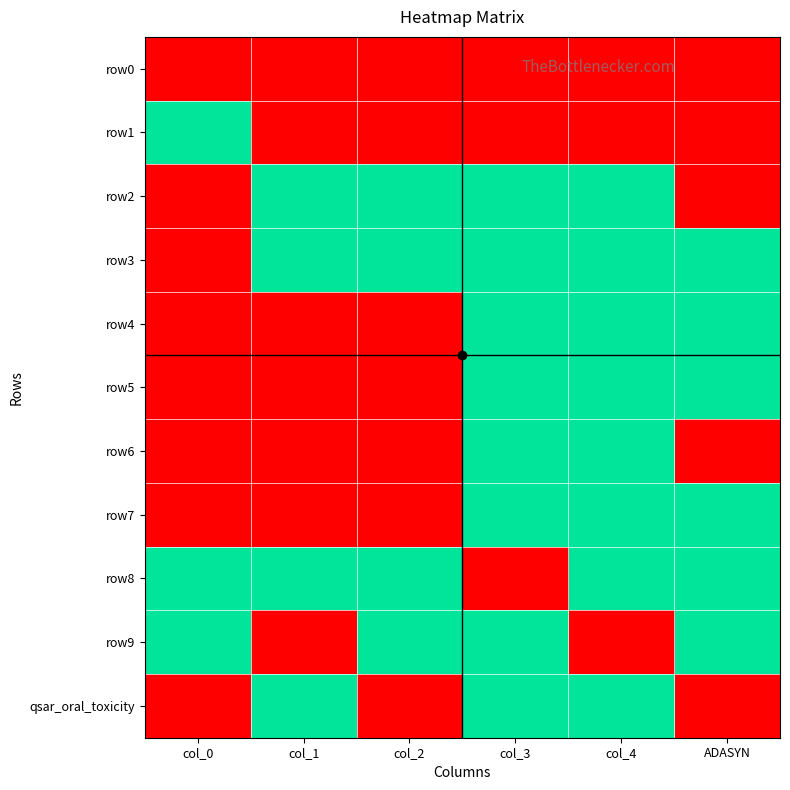

What is the total value across all series at col_4?

8